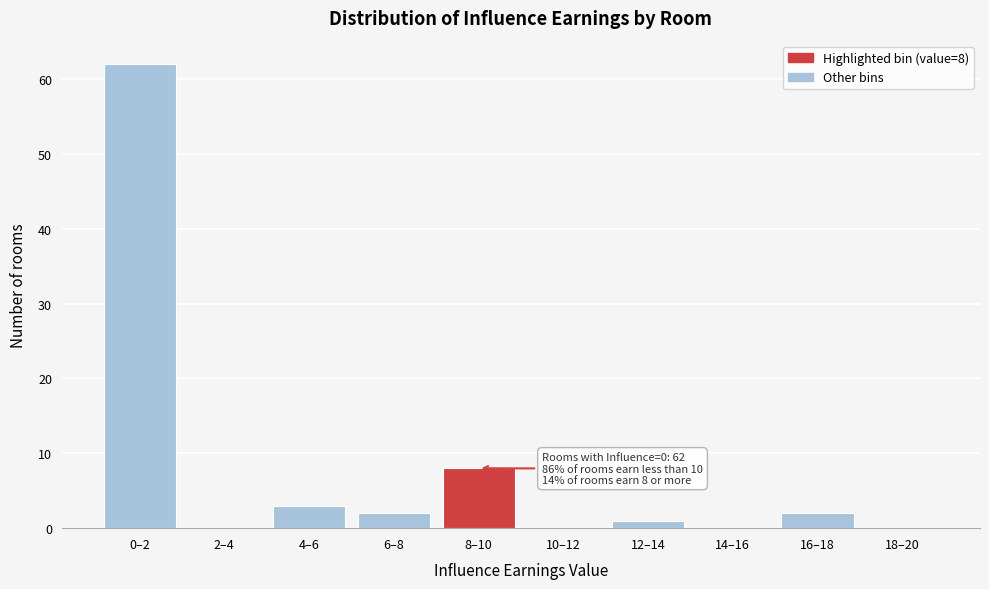

Reading left to right, list all the values displayed in this chart.

0–2=62	2–4=0	4–6=3	6–8=2	8–10=8	10–12=0	12–14=1	14–16=0	16–18=2	18–20=0